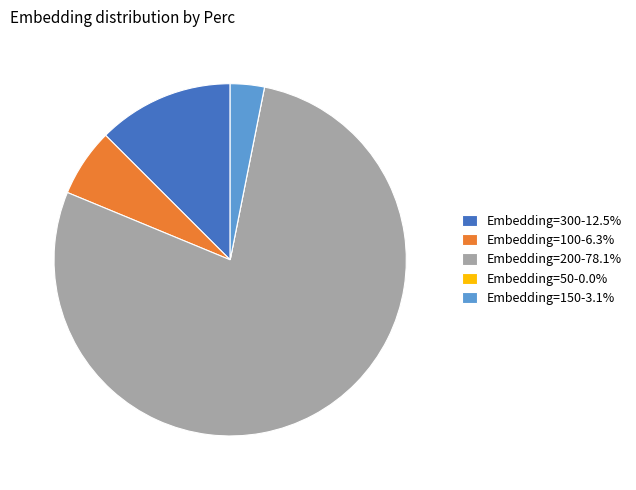

What is the ratio of the value at Embedding=200-78.1% to the value at Embedding=150-3.1%?

25.0